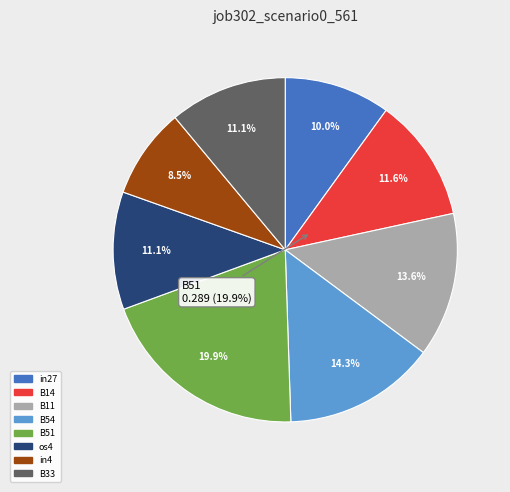

Count the number of slices in the pie.

9